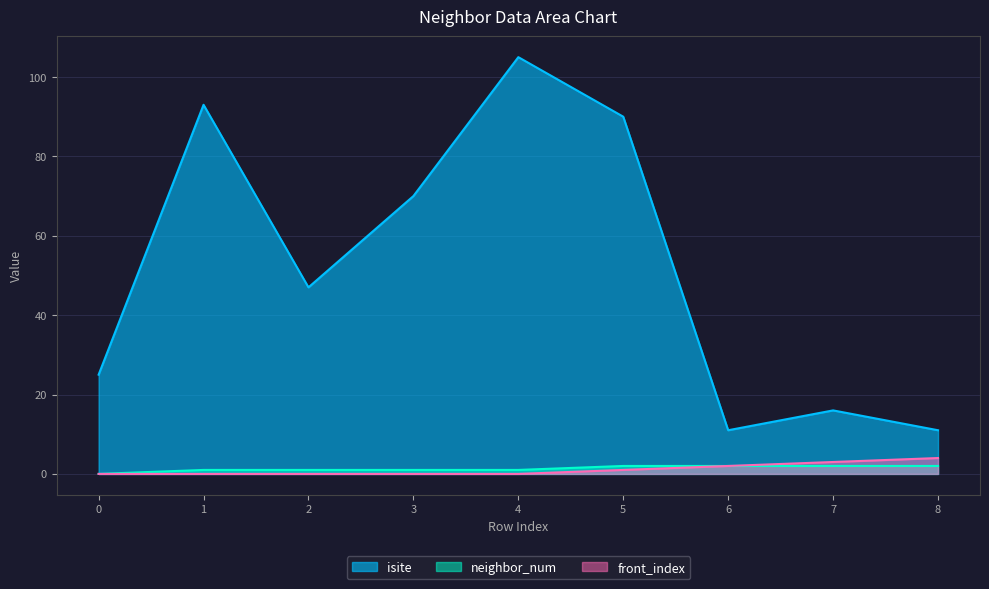

Reading right to left, extract all data points from this chart.

isite: 11	16	11	90	105	70	47	93	25
neighbor_num: 2	2	2	2	1	1	1	1	0
front_index: 4	3	2	1	0	0	0	0	0